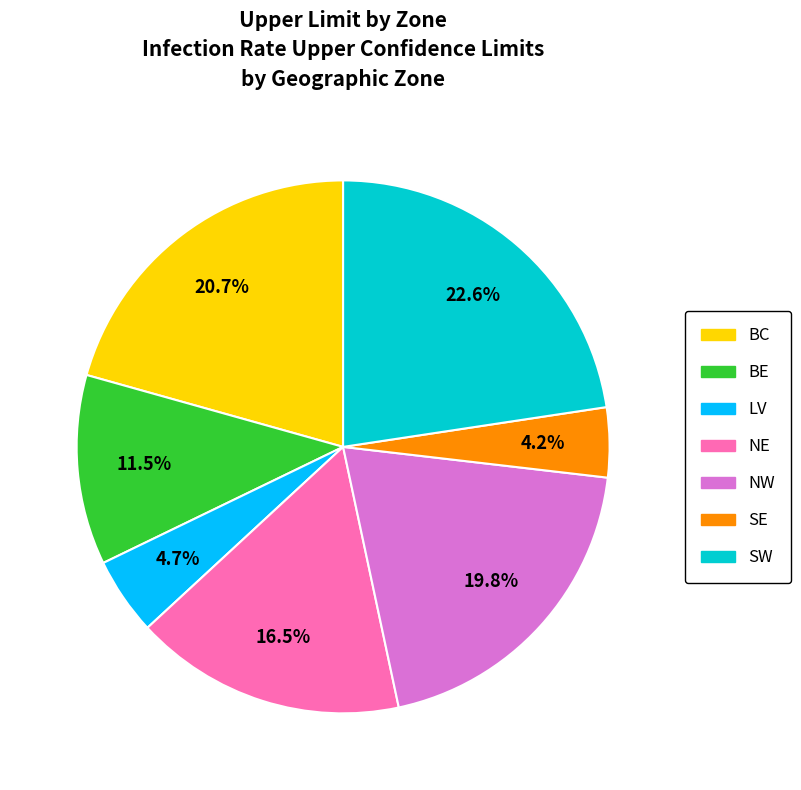

To the nearest percent, what is the combined percentage of SE and NW?

24%